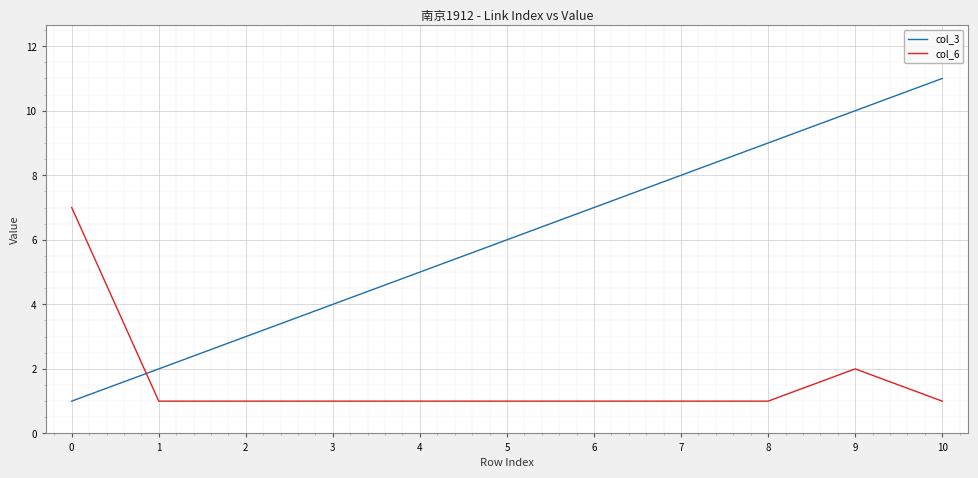

Does the chart display data point markers on the line(s)?

No